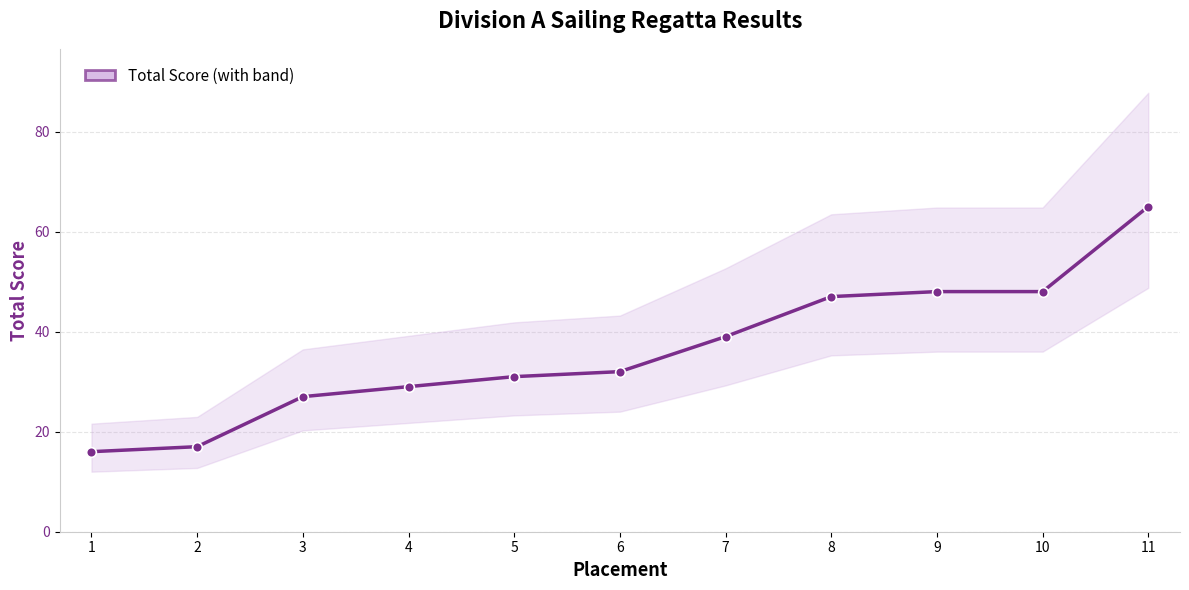

What is the average value?

36